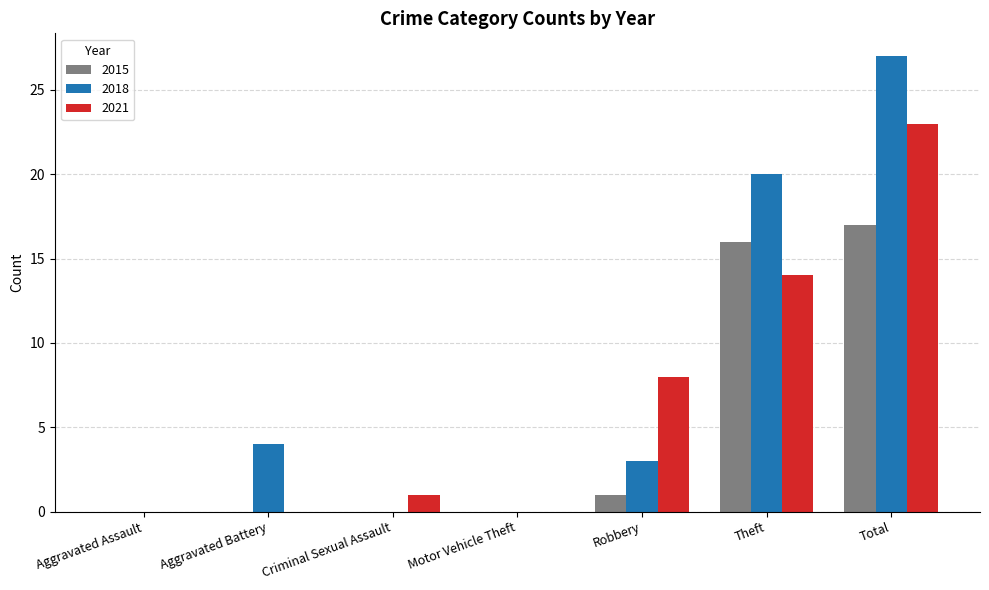

Does the chart contain stacked bars?

No